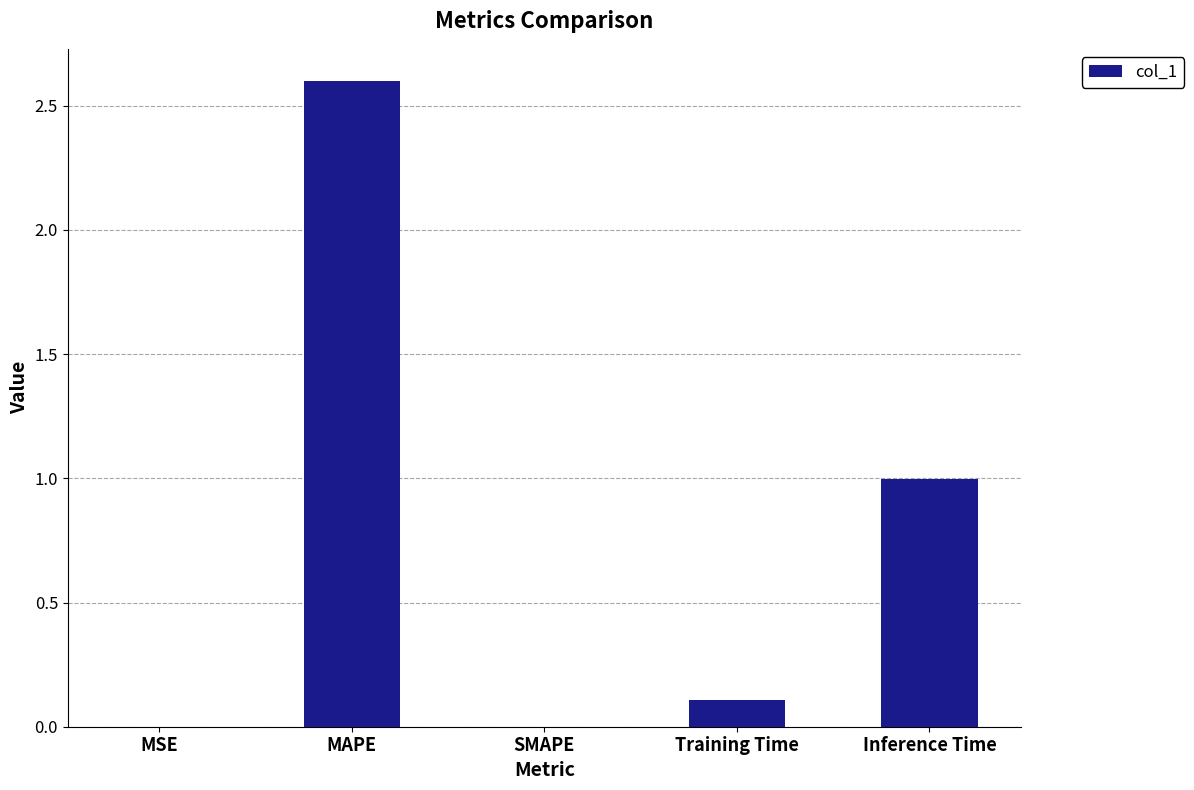

Are the bars horizontal?

No